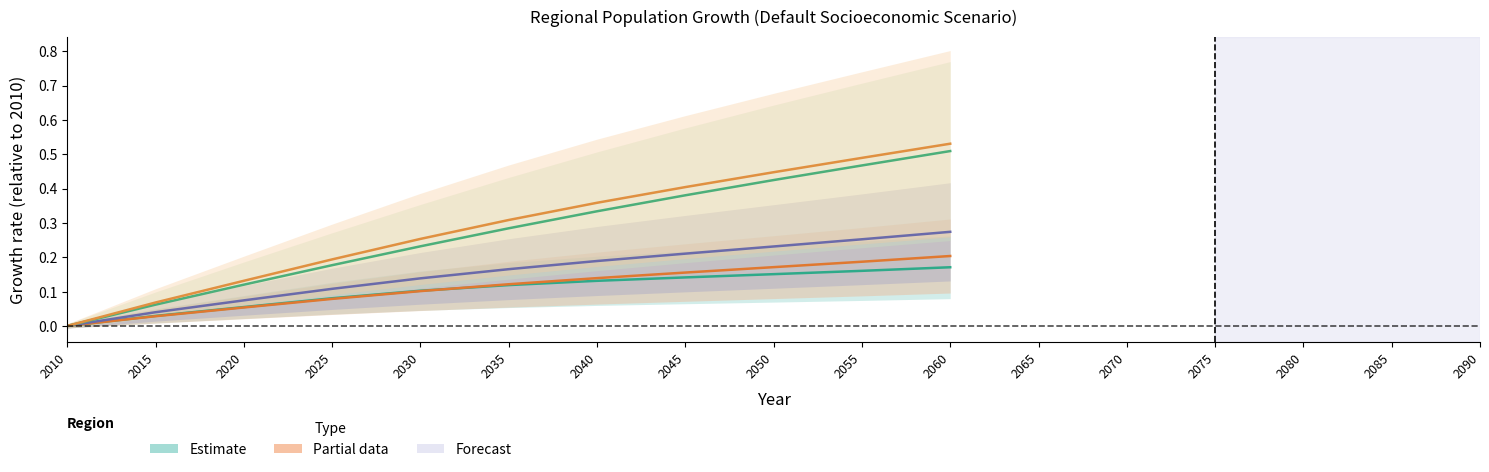

Between 2035 and 2015, which is larger?

2035